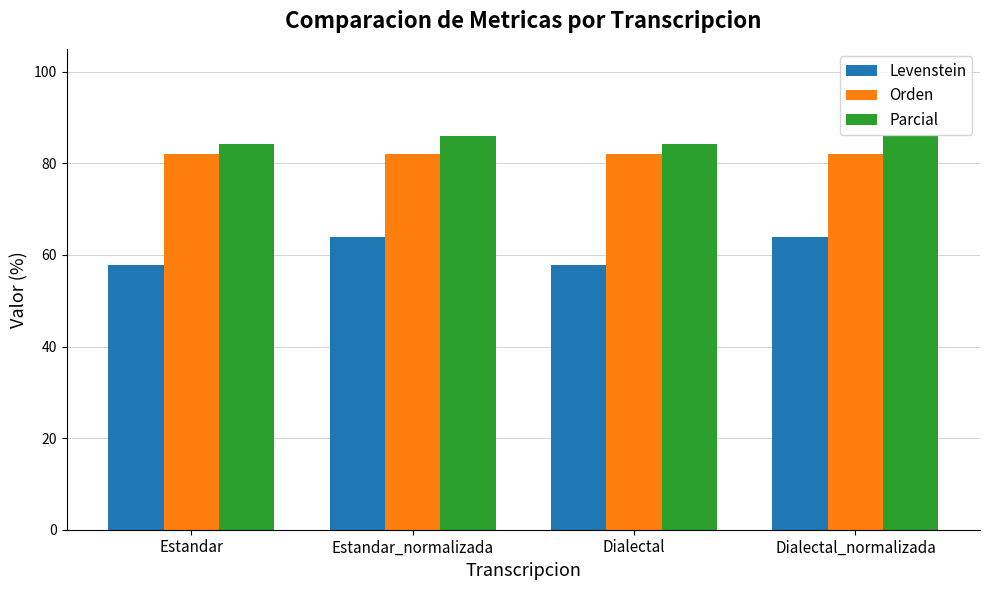

Are the bars horizontal?

No